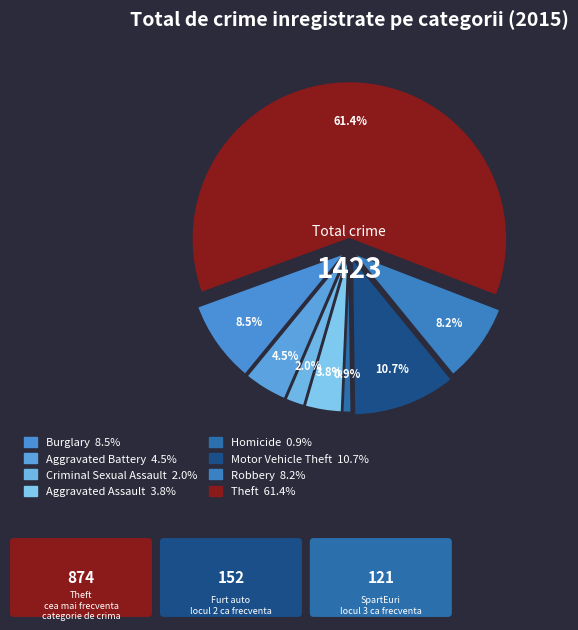

What is the ratio of the value at Motor Vehicle Theft to the value at Robbery?

1.3